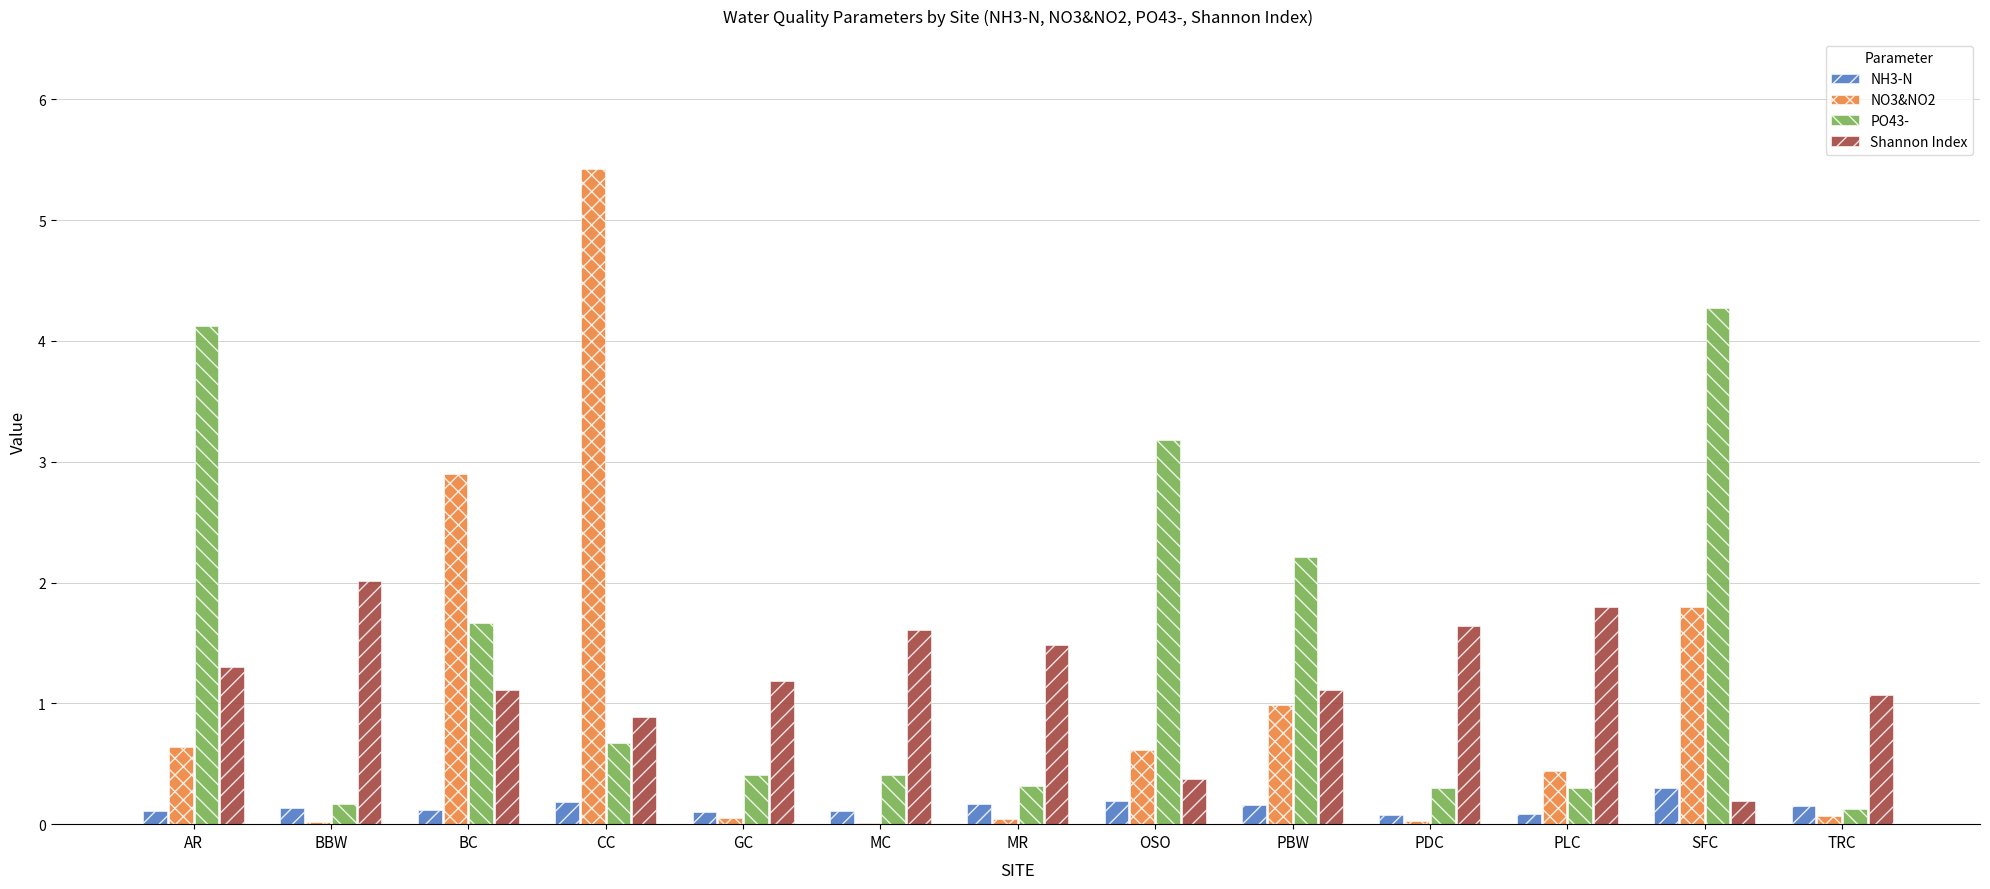

The NO3&NO2 series shows 1.8 at SFC. True or false?

True